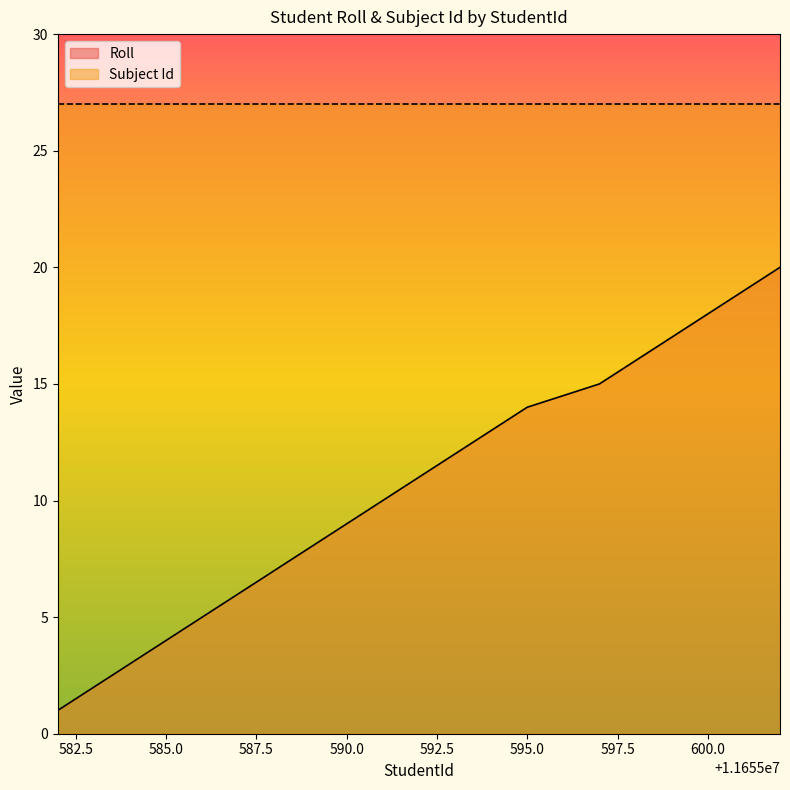

The Roll series shows 1 at 585.0. True or false?

False